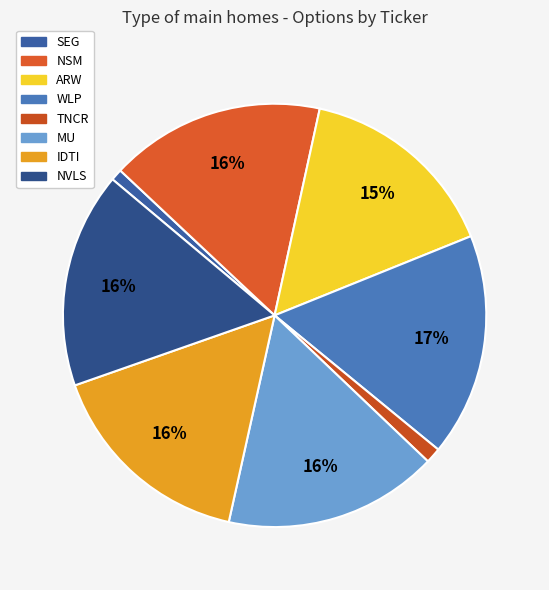

To the nearest percent, what portion does TNCR represent?

1%